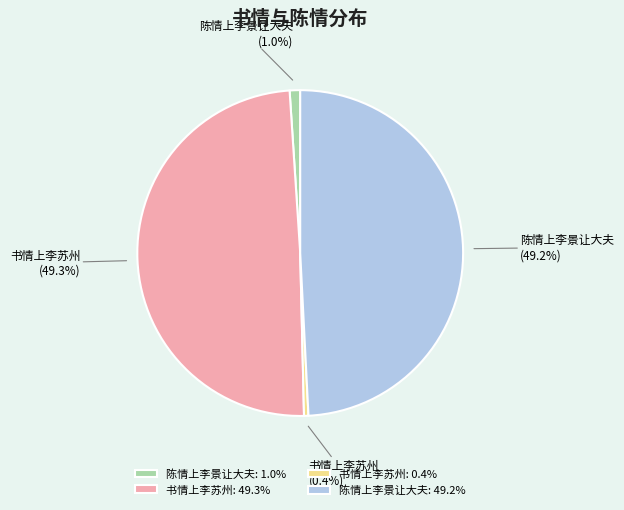

Which has a higher value, 陈情上李景让大夫 (1.0%) or 陈情上李景让大夫 (49.2%)?

陈情上李景让大夫 (49.2%)